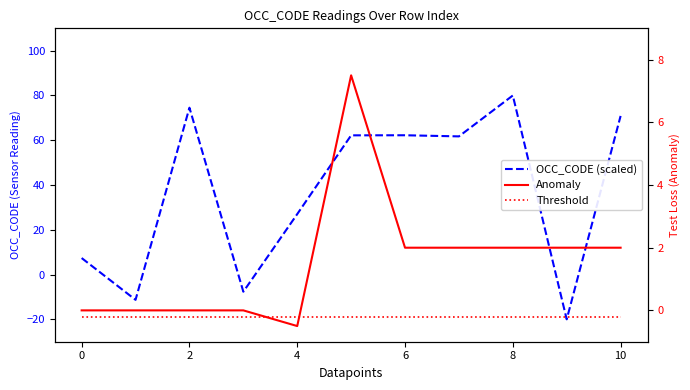

How many lines are shown in the chart?

3